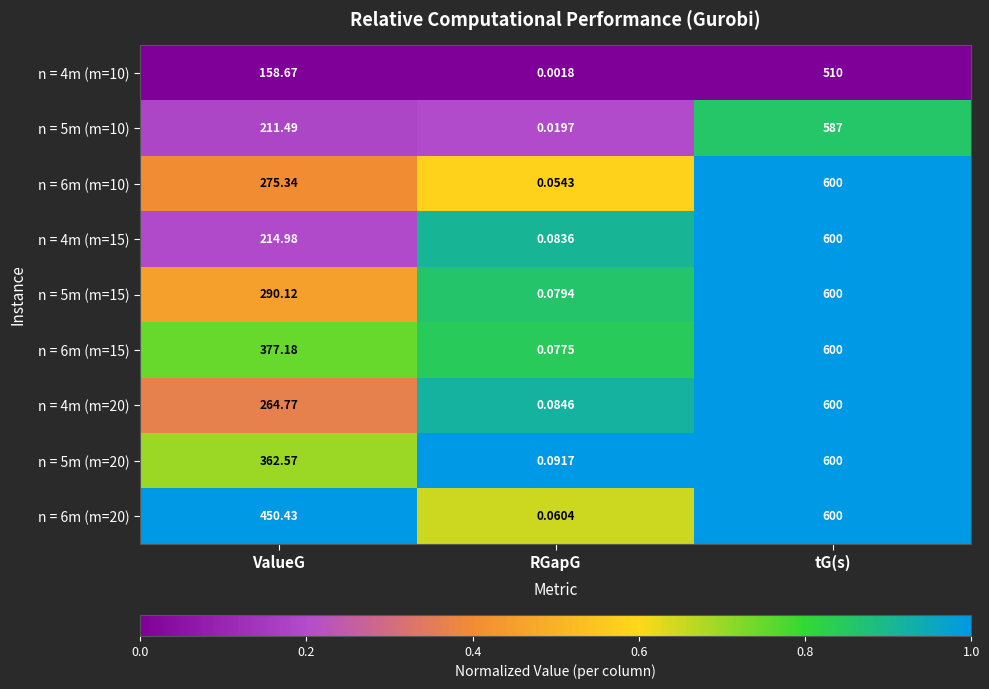

At which category is the sum across all series the highest?

tG(s)